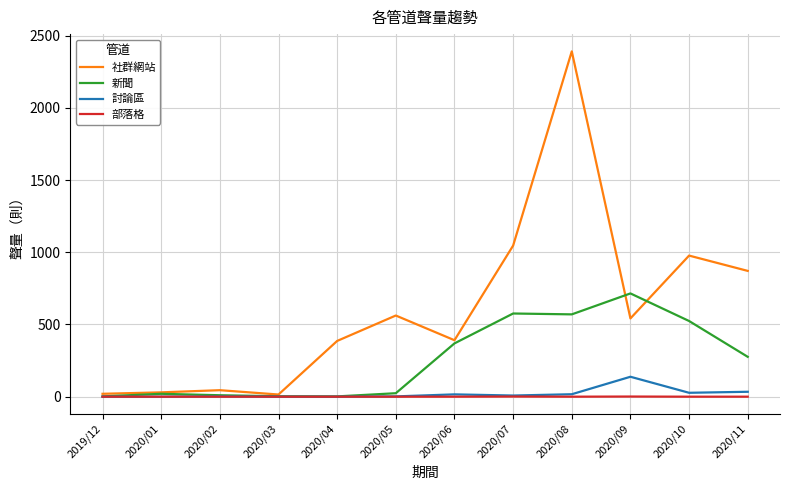

What is the sum of the 社群網站 values at 2020/01 and 2019/12?

50